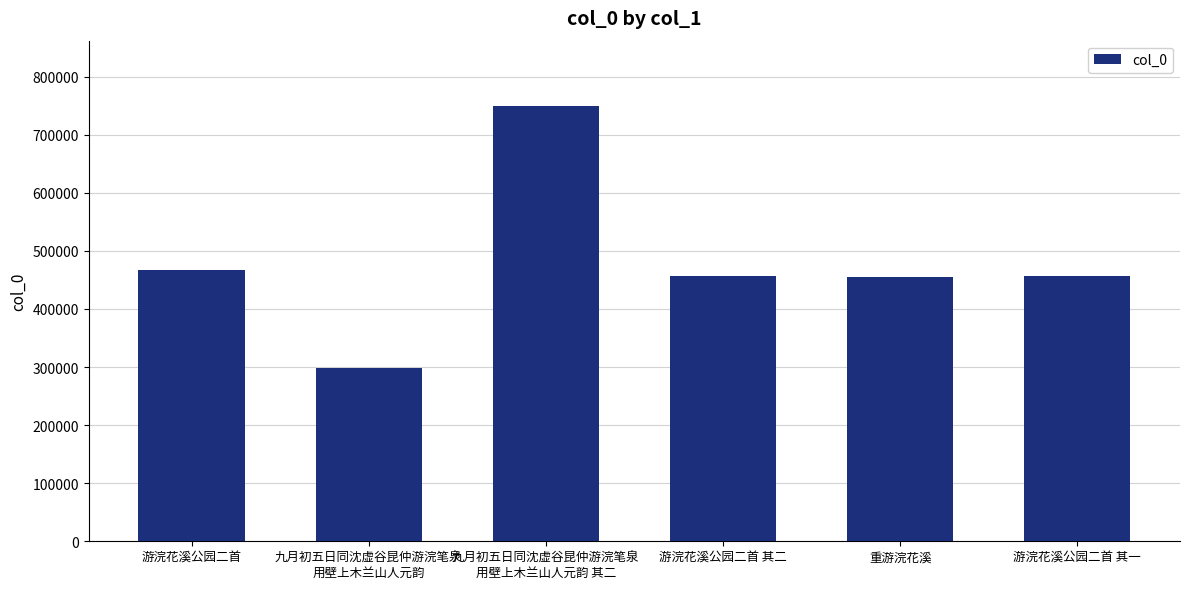

What is the sum of the values at 九月初五日同沈虚谷昆仲游浣笔泉
用壁上木兰山人元韵 其二 and 九月初五日同沈虚谷昆仲游浣笔泉
用壁上木兰山人元韵?

1048248